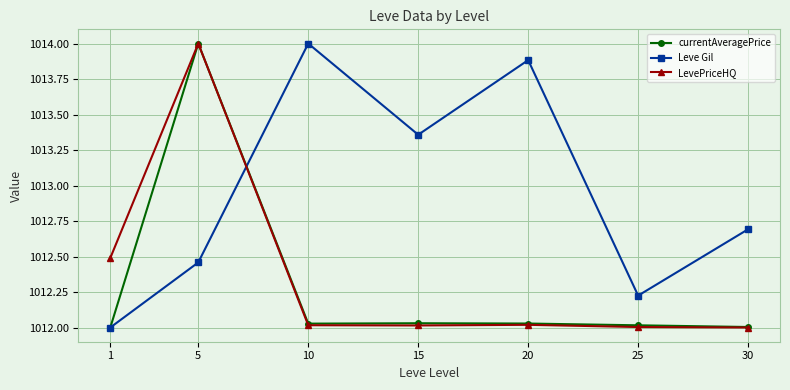

List the labels in order of Leve Gil value, largest first.

10, 20, 15, 30, 5, 25, 1